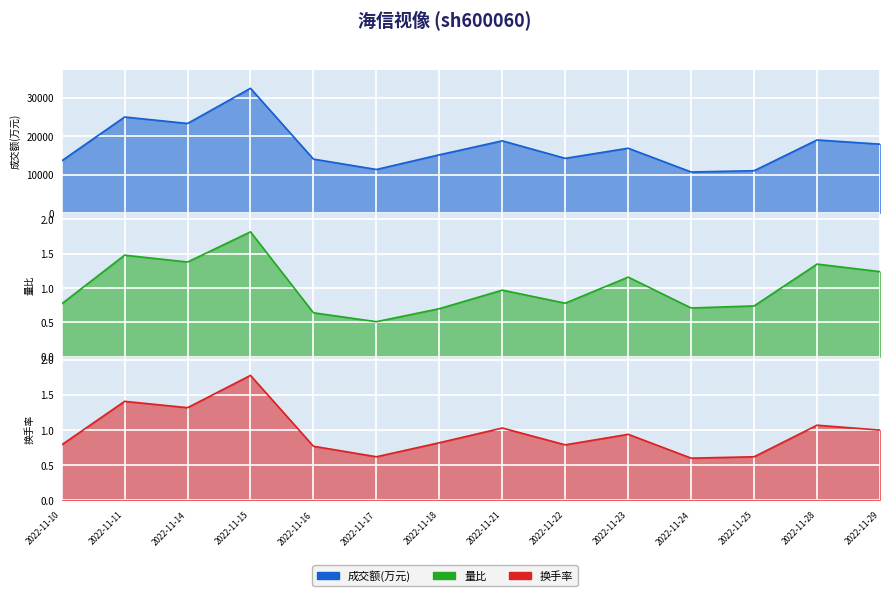

Which label corresponds to the smallest value in the chart?

2022-11-17